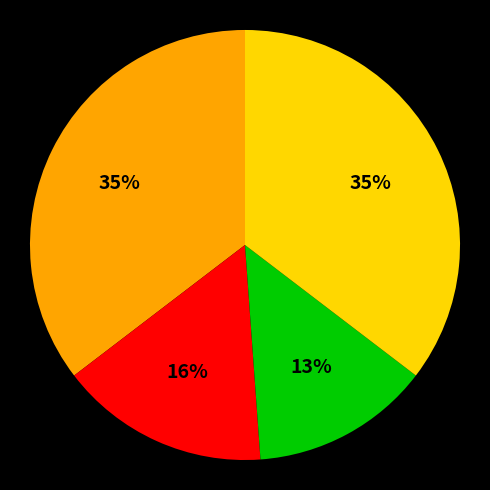

To the nearest percent, what is the average slice percentage?

25%